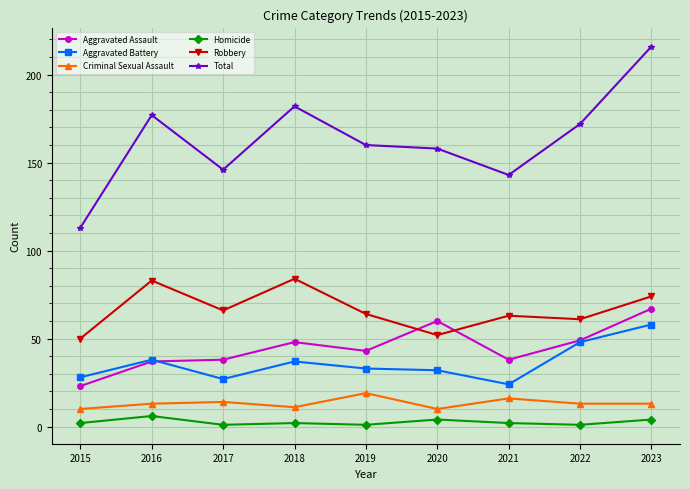

True or false: Robbery and Homicide cross at least once.

False